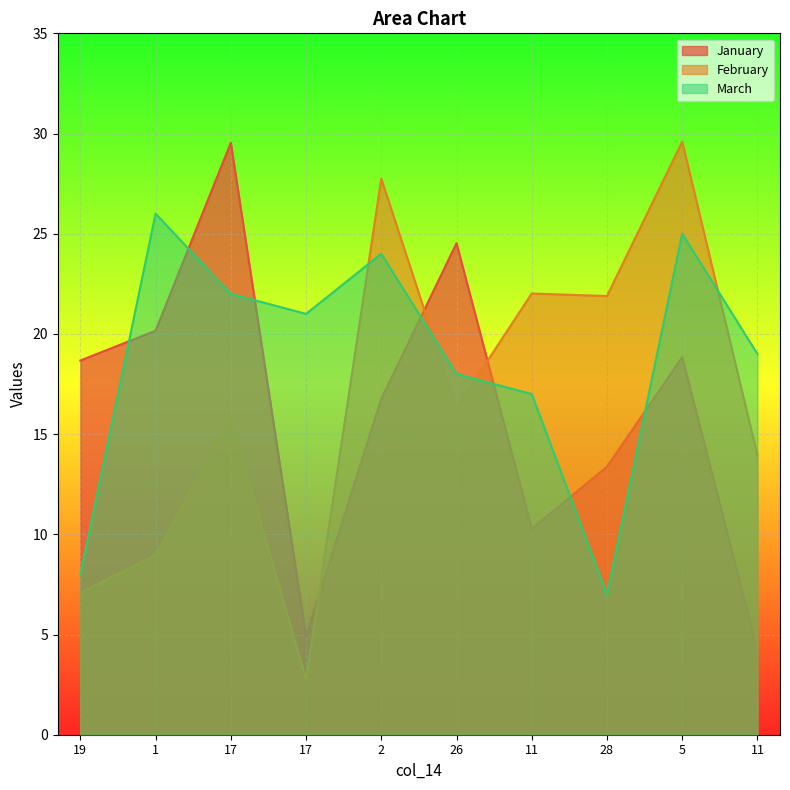

What is the average value of the March series?

18.7